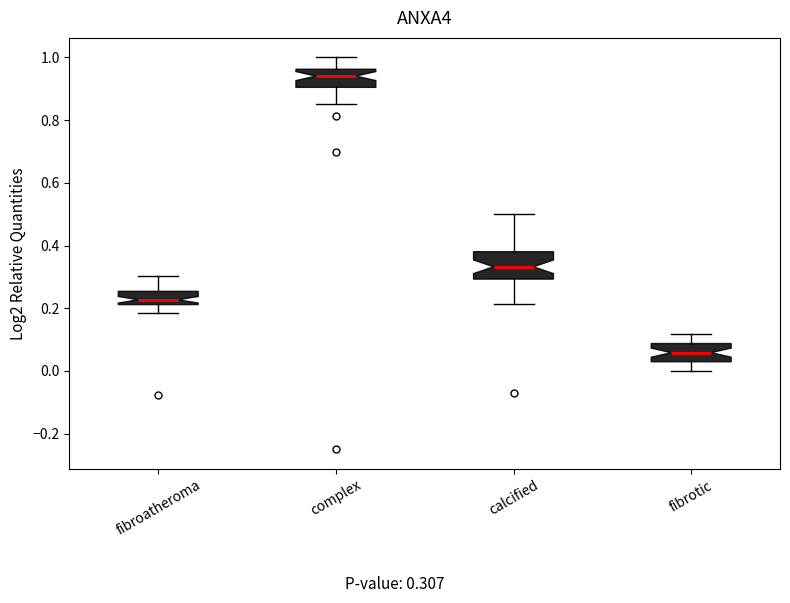

Where does the upper whisker of the box for fibrotic end on the y-axis? The values are not printed on the chart, so give them approximately, as read against the axis.

0.12